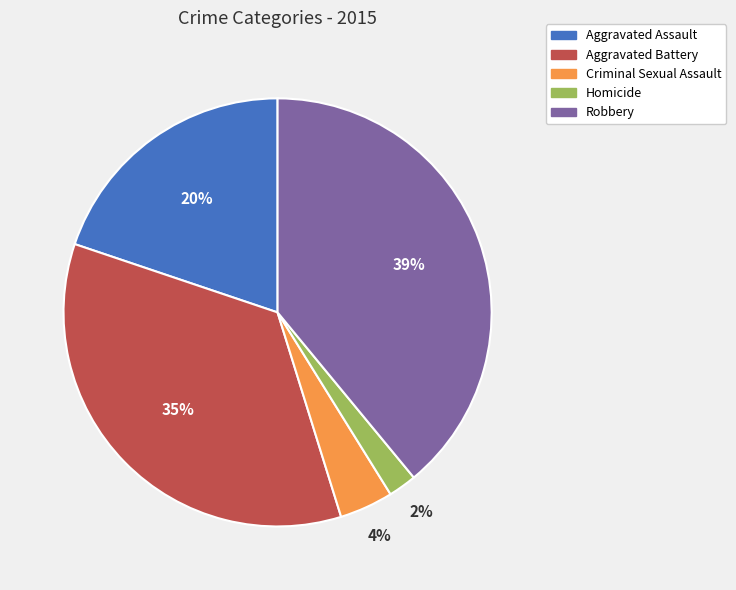

Is the sum of Aggravated Assault and Homicide greater than half?

No